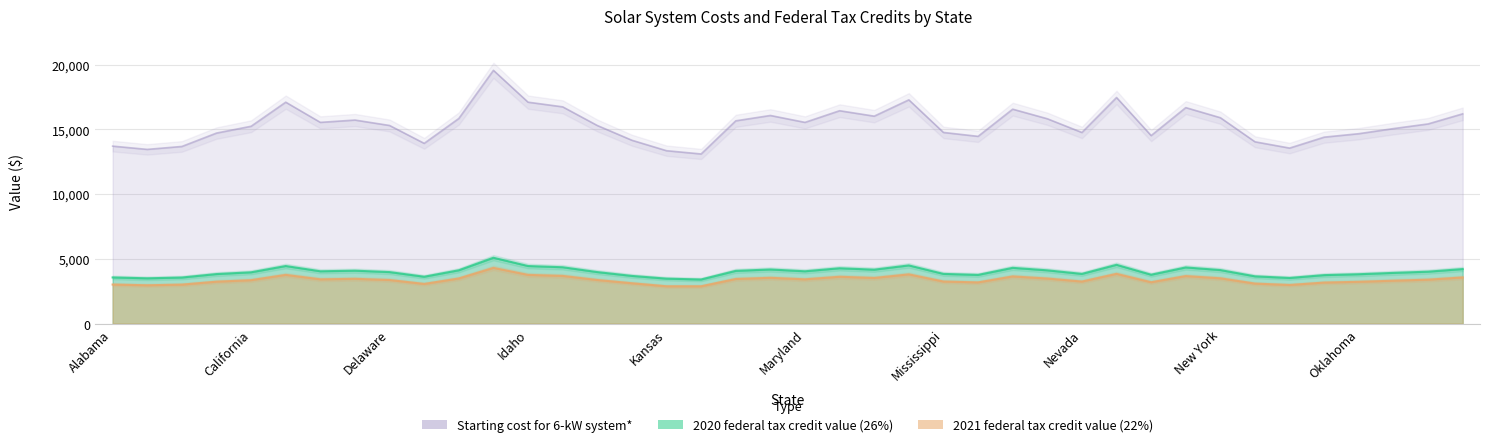

Which series has the largest total across all categories?

Starting cost for 6-kW system*